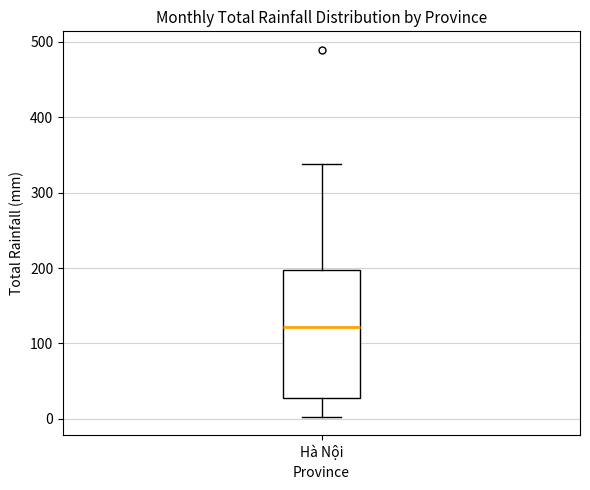

Transcribe this box plot: give where the median line is, the range the box spans, and where the two whiskers end, as read against the y-axis. The values are not printed on the chart, so give them approximately, as read against the axis.

median 120, box 30 to 200, whiskers 0 to 340